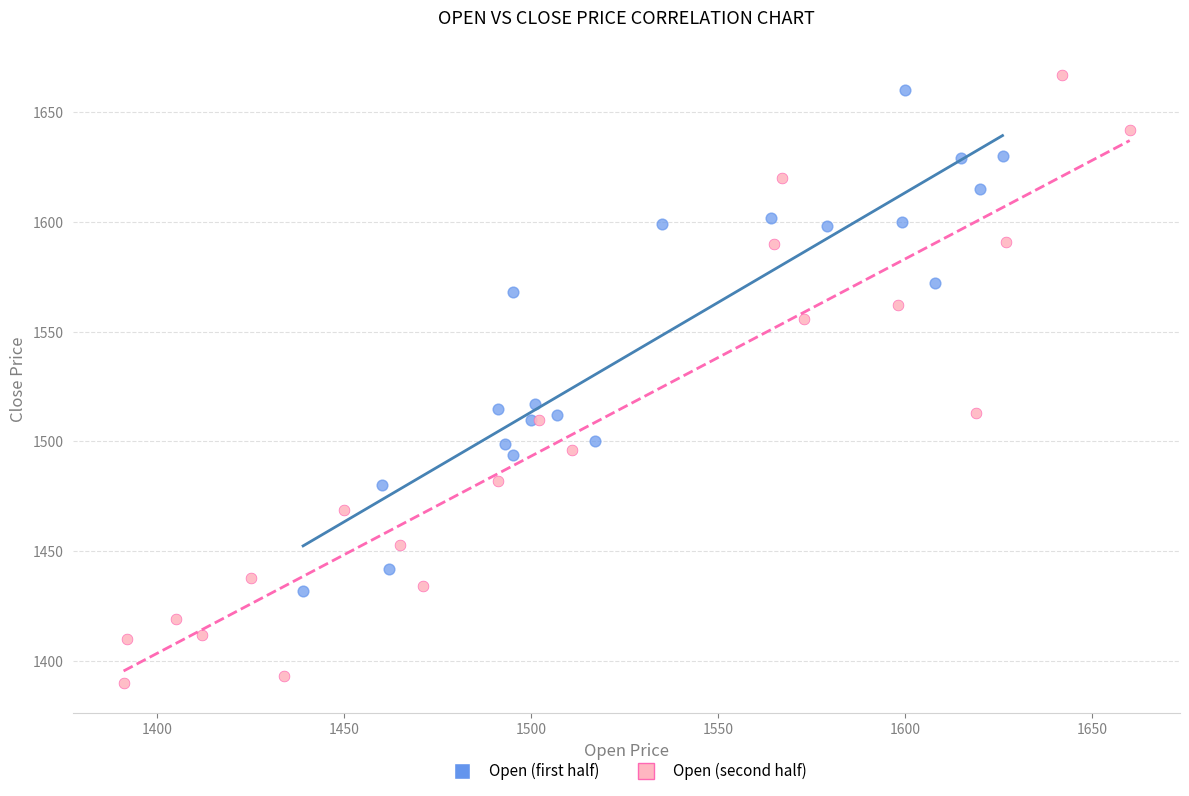

Which series reaches the minimum Y coordinate?

Open (second half)